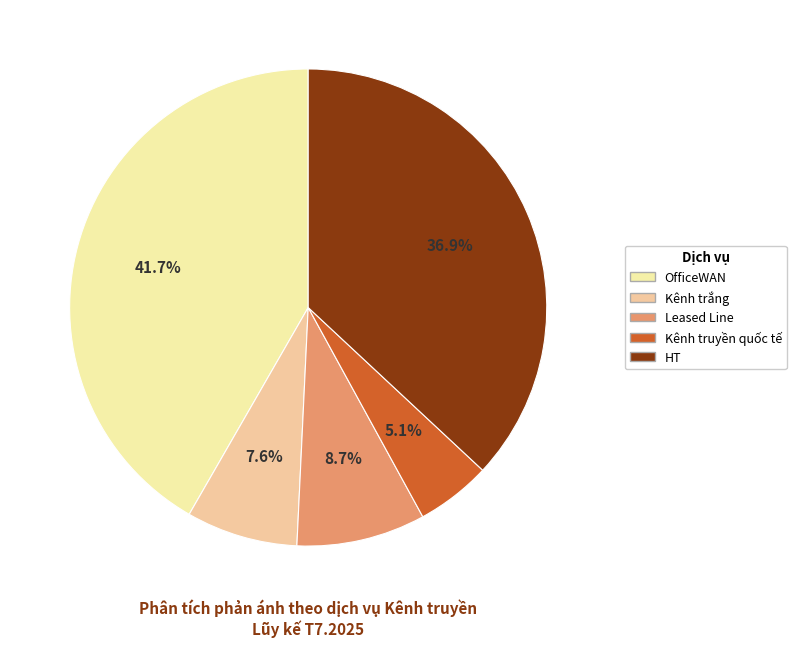

Count the number of slices in the pie.

5